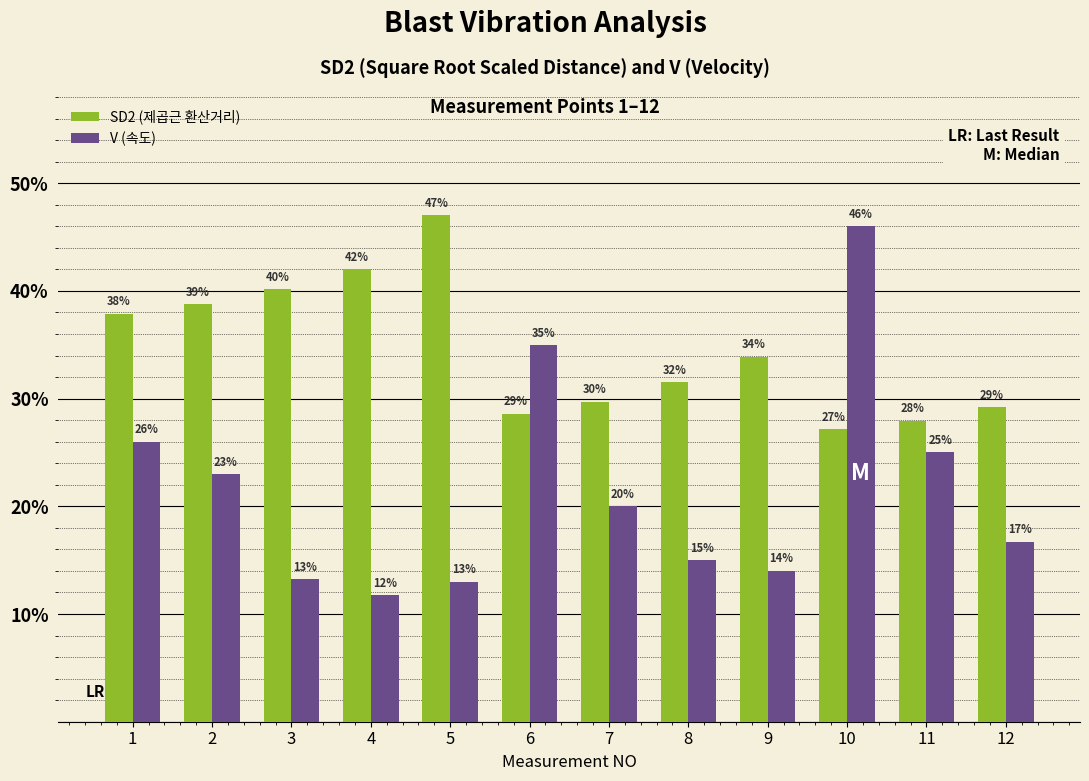

At which label does V (속도) first exceed 20?

1